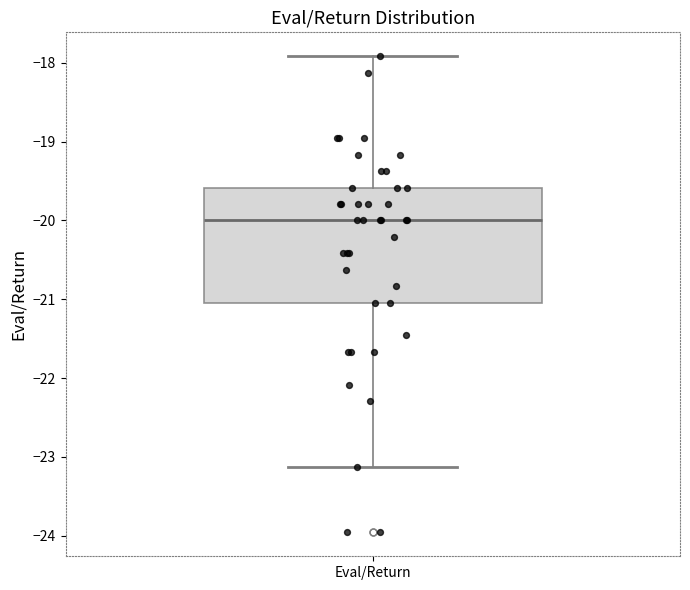

Read this box plot against the y-axis: the position of the median line, the range covered by the box, and the ends of both whiskers. The values are not printed on the chart, so give them approximately, as read against the axis.

median -20.0, box -21.0 to -19.6, whiskers -23.1 to -17.9